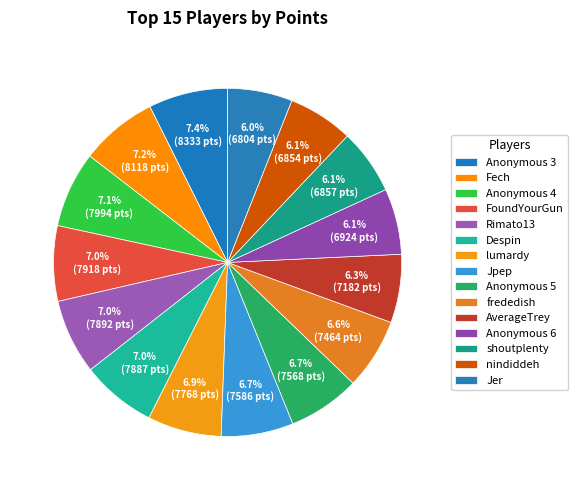

How many slices are in this pie chart?

15